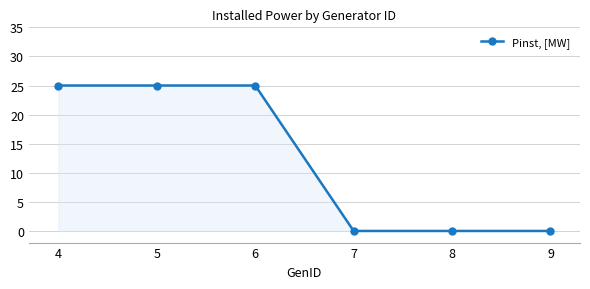

What is the difference between the second highest and minimum values?

25